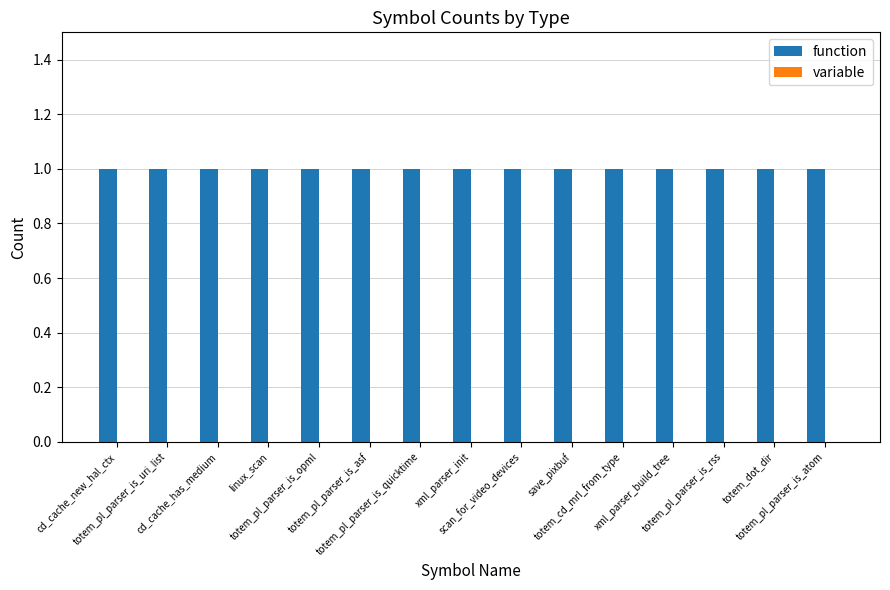

List the series in order of their overall mean, lowest first.

variable, function